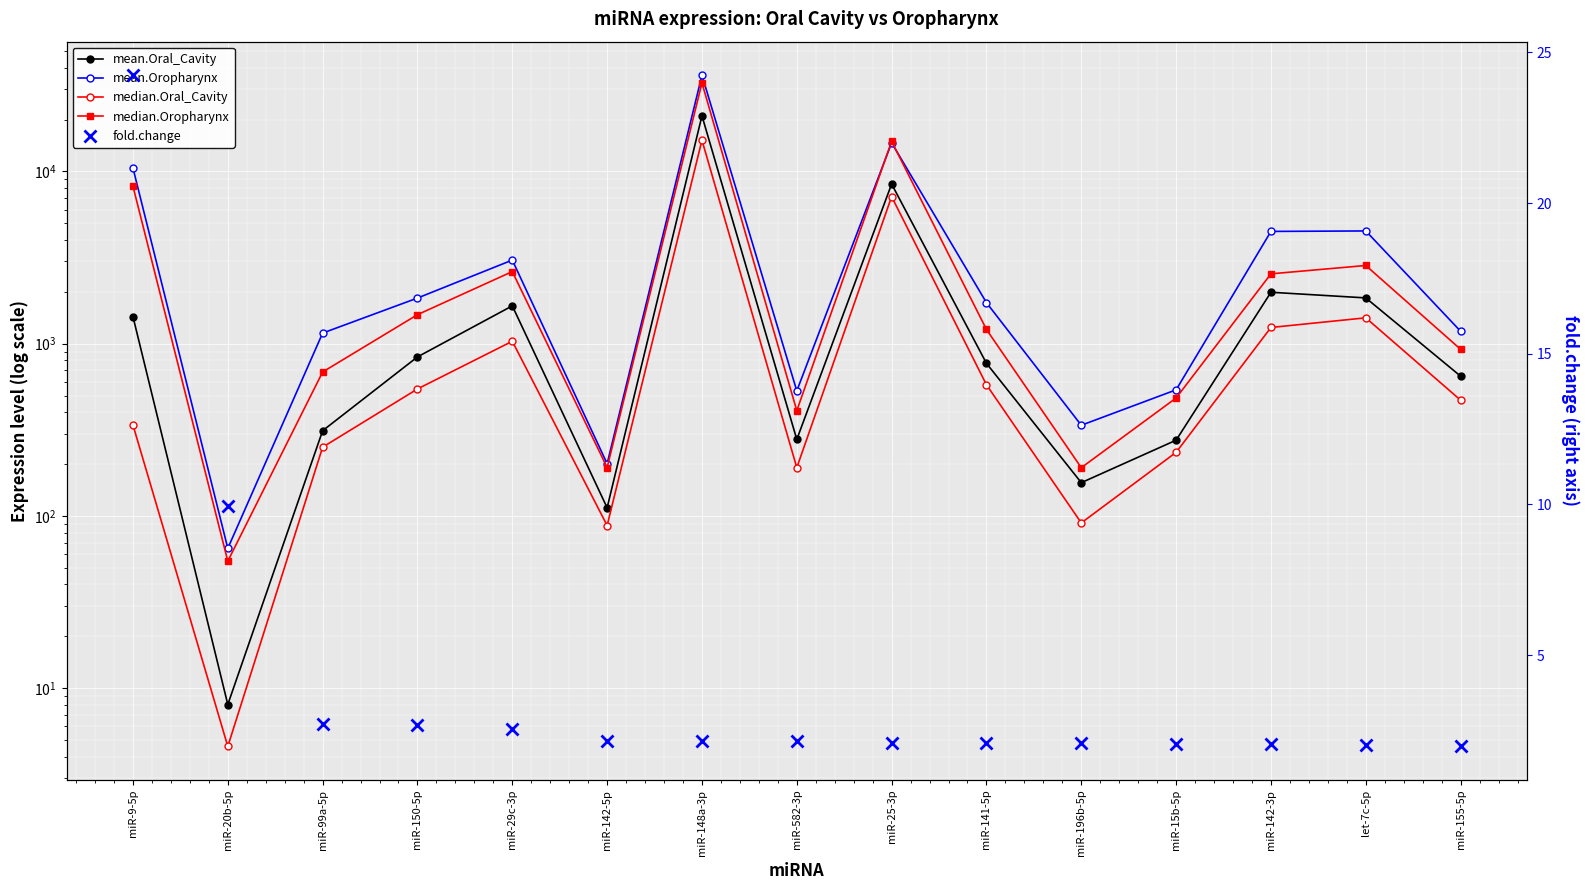

Reading left to right, extract all data points from this chart.

mean.Oral_Cavity: 1434.7	8.0	312.4	837.7	1657.5	111.5	21024.7	278.0	8447.8	768.8	156.0	275.2	1987.8	1843.5	647.5
mean.Oropharynx: 10460.9	64.8	1152.0	1839.7	3056.5	200.9	36166.6	532.2	14658.2	1729.8	336.0	539.6	4483.5	4511.3	1180.2
median.Oral_Cavity: 336.9	4.6	250.7	545.8	1032.7	88.0	15175.6	190.6	7133.3	577.3	91.1	233.9	1241.6	1412.6	469.8
median.Oropharynx: 8191.1	54.6	684.8	1473.2	2620.6	190.9	32649.4	408.3	14939.9	1208.8	190.5	483.7	2543.3	2843.1	927.3
fold.change: 24.2	9.9	2.7	2.7	2.5	2.2	2.2	2.1	2.1	2.1	2.1	2.1	2.0	2.0	2.0